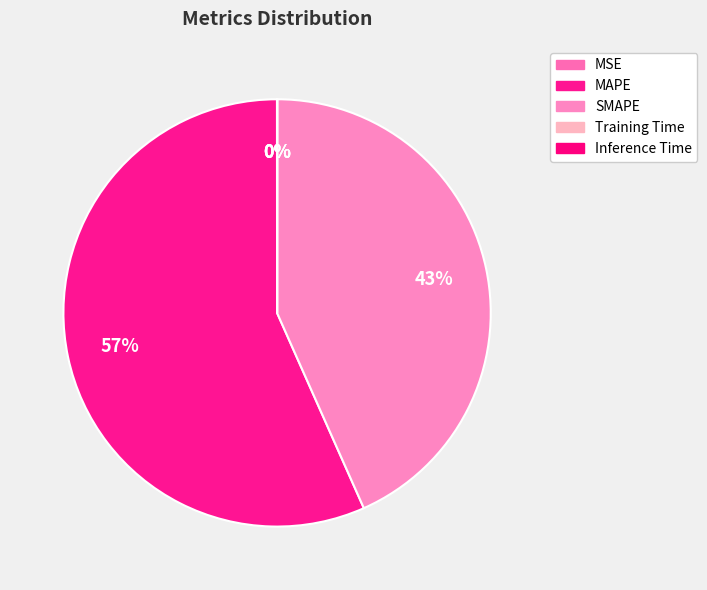

What is the largest slice in the pie chart?

MAPE